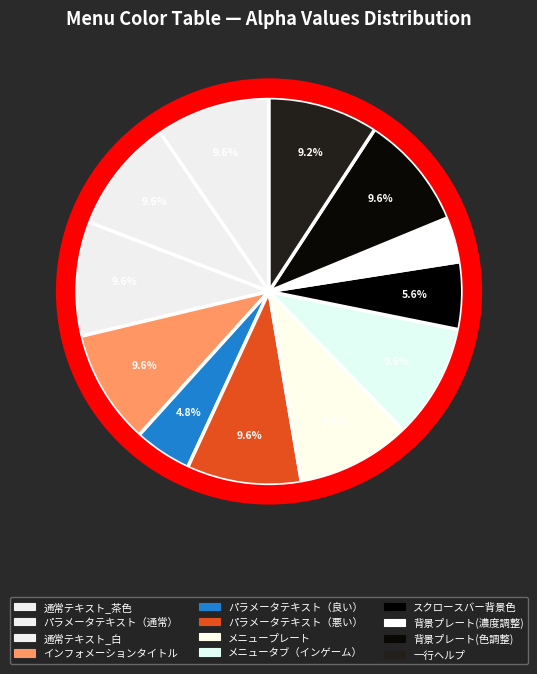

Count the number of slices in the pie.

12